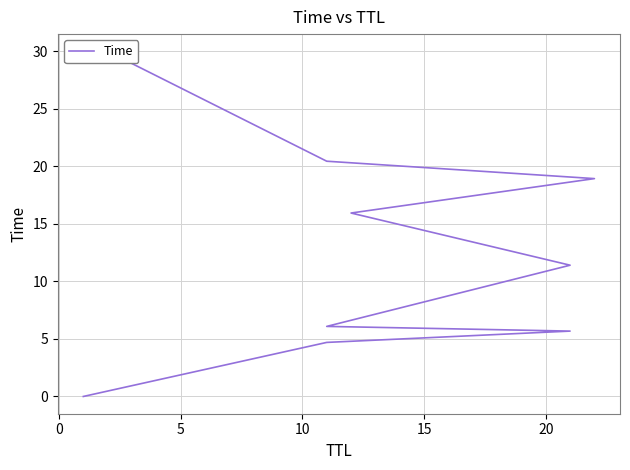

The chart shows a value of 7.3 at 0. True or false?

False